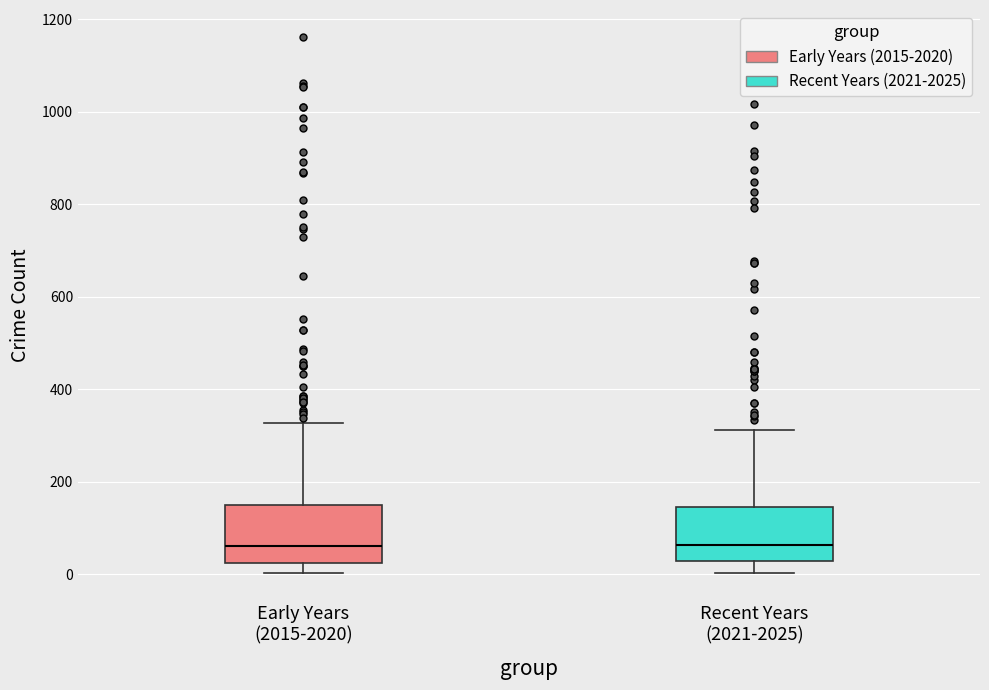

Reading left to right, transcribe this box plot: for each box, give where its median line is, the range the box spans, and where its two whiskers end, as read against the y-axis. The values are not printed on the chart, so give them approximately, as read against the axis.

Early Years (2015-2020): median 60, box 20 to 140, whiskers 0 to 320
Recent Years (2021-2025): median 60, box 20 to 140, whiskers 0 to 320